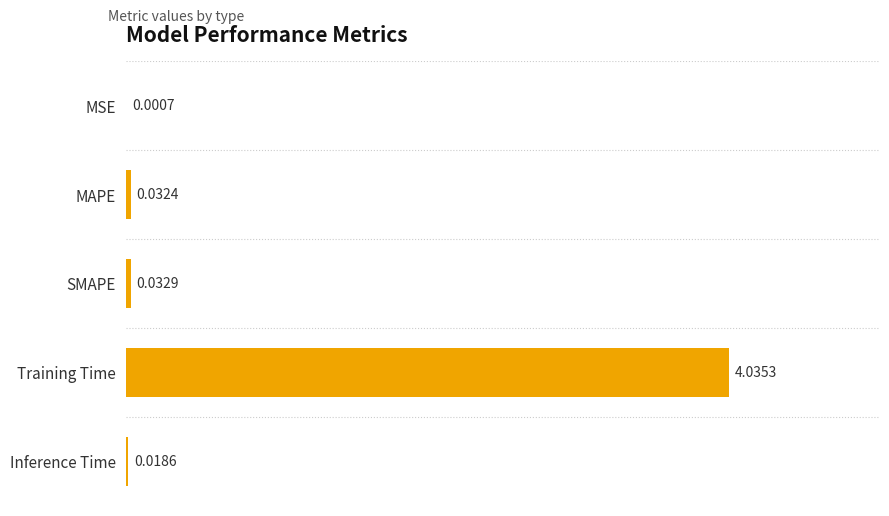

At which category does the chart reach its peak across all series?

Training Time